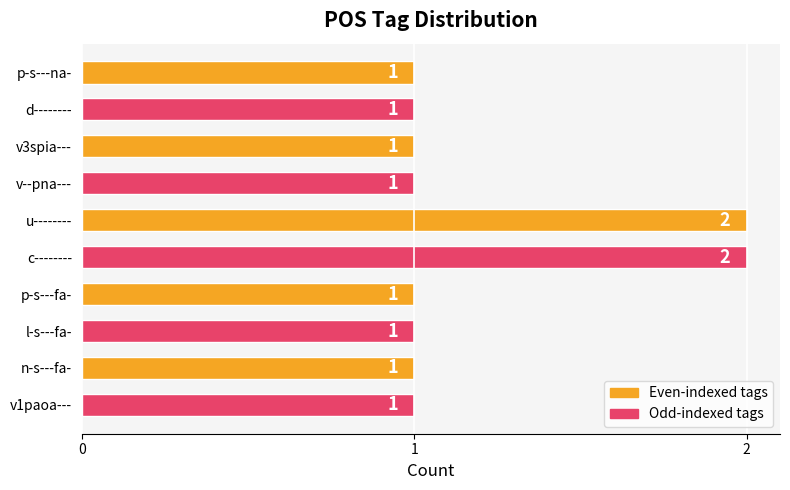

What is the ratio of the value at d-------- to the value at v1paoa---?

1.0